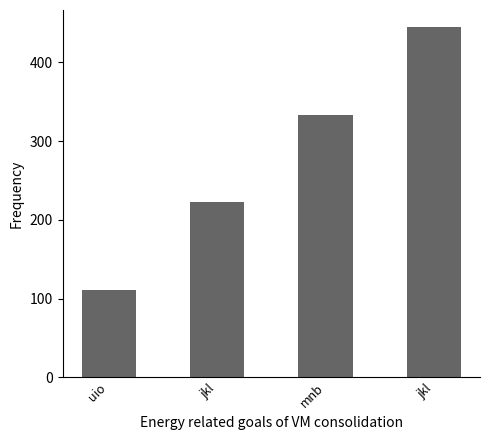

Reading left to right, transcribe all the data shown in this chart.

uio=111	jkl=223	mnb=333	jkl=444